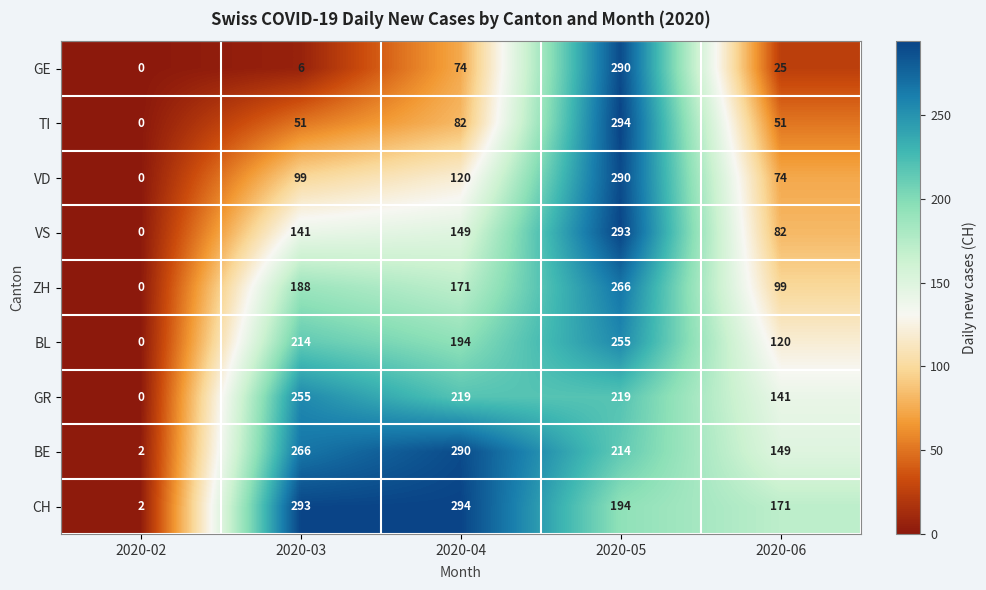

True or false: VD has a value of 109 at 2020-06.

False